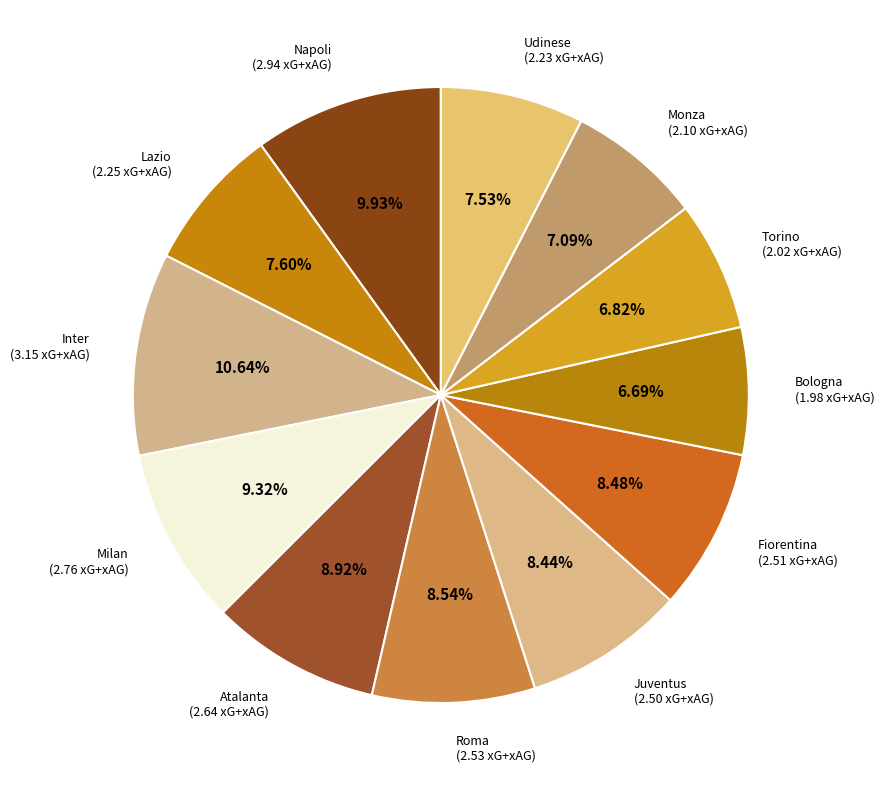

Does Roma account for over 50% of the chart?

No